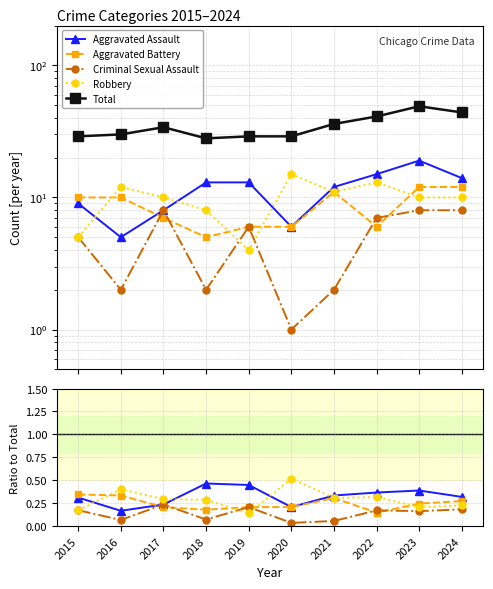

Is this an area chart (filled region under the line)?

No